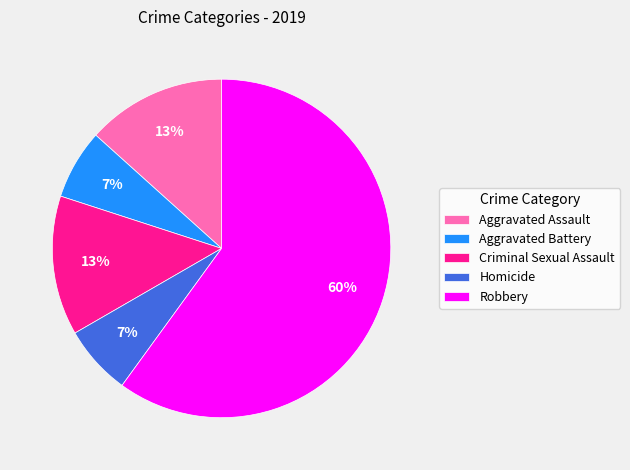

Between Aggravated Assault and Aggravated Battery, which is larger?

Aggravated Assault